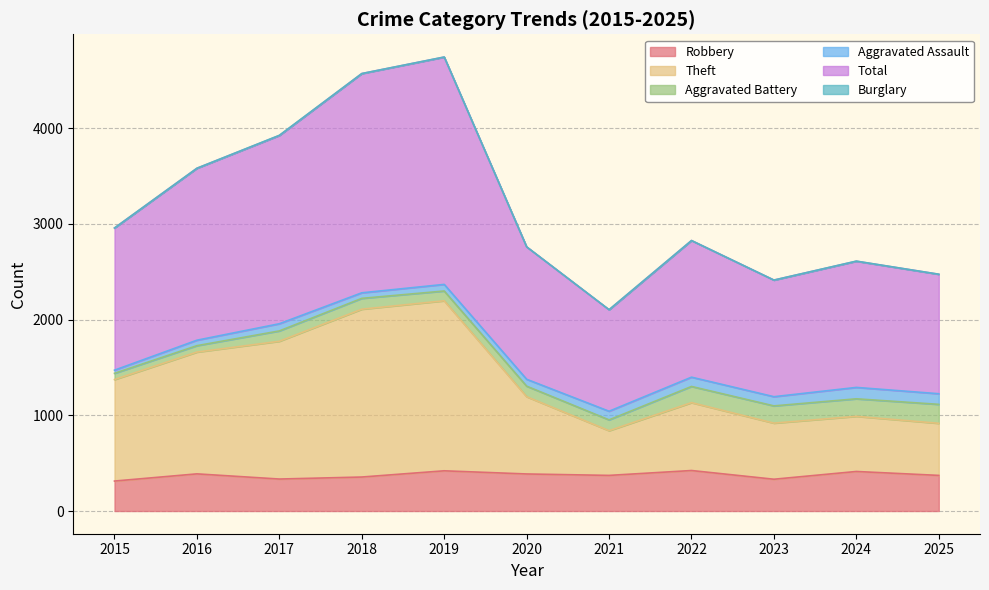

What is the lowest value of the Robbery series?

313